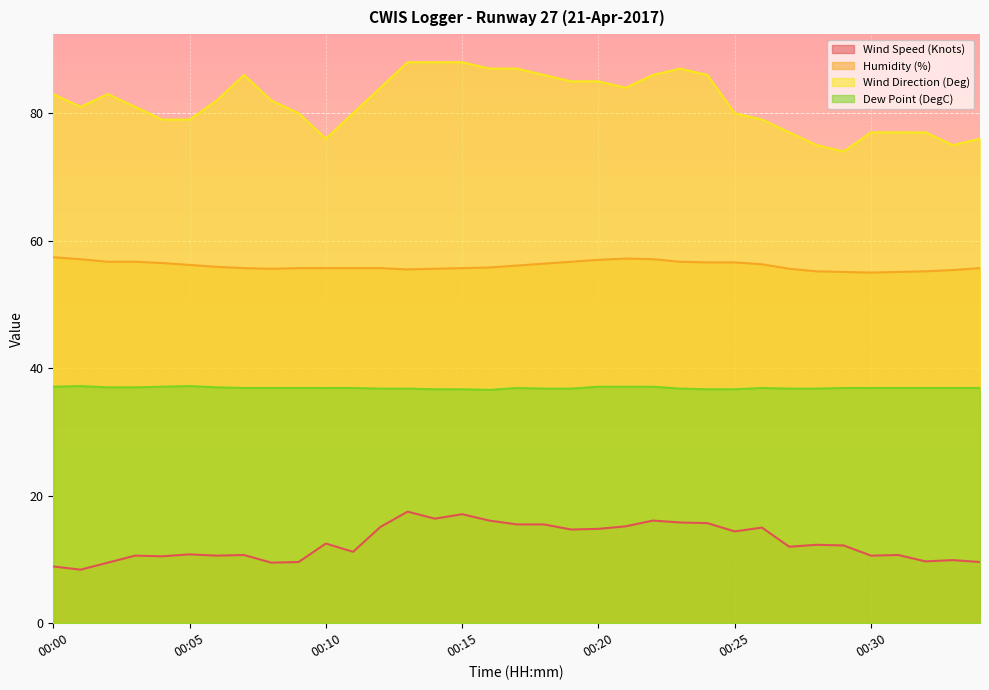

Reading left to right, what are all the values shown in this chart?

Wind Speed (Knots): 00:00=8.9	00:01=8.4	00:02=9.5	00:03=10.6	00:04=10.5	00:05=10.8	00:06=10.6	00:07=10.7	00:08=9.5	00:09=9.6	00:10=12.5	00:11=11.2	00:12=15.1	00:13=17.5	00:14=16.4	00:15=17.1	00:16=16.1	00:17=15.5	00:18=15.5	00:19=14.7	00:20=14.8	00:21=15.2	00:22=16.1	00:23=15.8	00:24=15.7	00:25=14.4	00:26=15.0	00:27=12.0	00:28=12.3	00:29=12.2	00:30=10.6	00:31=10.7	00:32=9.7	00:33=9.9	00:34=9.6
Humidity (%): 00:00=57.4	00:01=57.1	00:02=56.7	00:03=56.7	00:04=56.5	00:05=56.2	00:06=55.9	00:07=55.7	00:08=55.6	00:09=55.7	00:10=55.7	00:11=55.7	00:12=55.7	00:13=55.5	00:14=55.6	00:15=55.7	00:16=55.8	00:17=56.1	00:18=56.4	00:19=56.7	00:20=57.0	00:21=57.2	00:22=57.1	00:23=56.7	00:24=56.6	00:25=56.6	00:26=56.3	00:27=55.6	00:28=55.2	00:29=55.1	00:30=55.0	00:31=55.1	00:32=55.2	00:33=55.4	00:34=55.7
Wind Direction (Deg): 00:00=83.0	00:01=81.0	00:02=83.0	00:03=81.0	00:04=79.0	00:05=79.0	00:06=82.0	00:07=86.0	00:08=82.0	00:09=80.0	00:10=76.0	00:11=80.0	00:12=84.0	00:13=88.0	00:14=88.0	00:15=88.0	00:16=87.0	00:17=87.0	00:18=86.0	00:19=85.0	00:20=85.0	00:21=84.0	00:22=86.0	00:23=87.0	00:24=86.0	00:25=80.0	00:26=79.0	00:27=77.0	00:28=75.0	00:29=74.0	00:30=77.0	00:31=77.0	00:32=77.0	00:33=75.0	00:34=76.0
Dew Point (DegC): 00:00=37.1	00:01=37.2	00:02=37.0	00:03=37.0	00:04=37.1	00:05=37.2	00:06=37.0	00:07=36.9	00:08=36.9	00:09=36.9	00:10=36.9	00:11=36.9	00:12=36.8	00:13=36.8	00:14=36.7	00:15=36.7	00:16=36.6	00:17=36.9	00:18=36.8	00:19=36.8	00:20=37.1	00:21=37.1	00:22=37.1	00:23=36.8	00:24=36.7	00:25=36.7	00:26=36.9	00:27=36.8	00:28=36.8	00:29=36.9	00:30=36.9	00:31=36.9	00:32=36.9	00:33=36.9	00:34=36.9